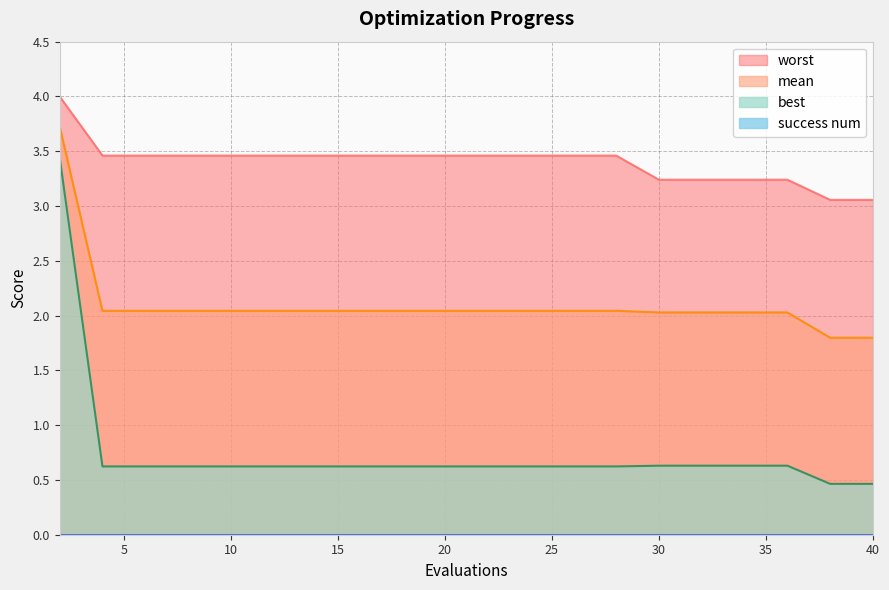

How many lines are shown in the chart?

4